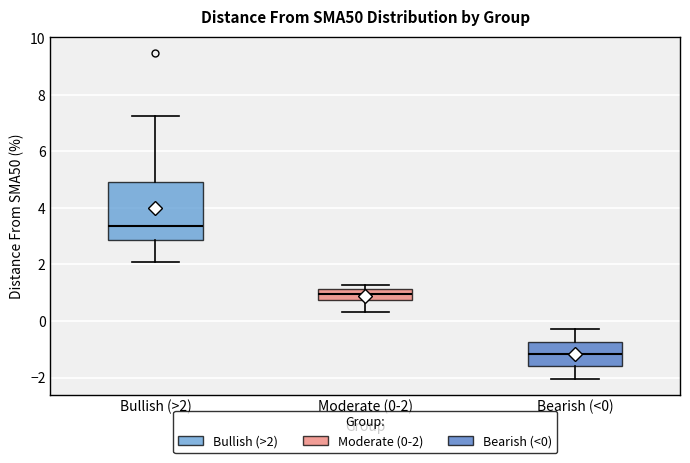

Comparing the boxes themselves (not the whiskers), which one is the tallest?

Bullish (>2)